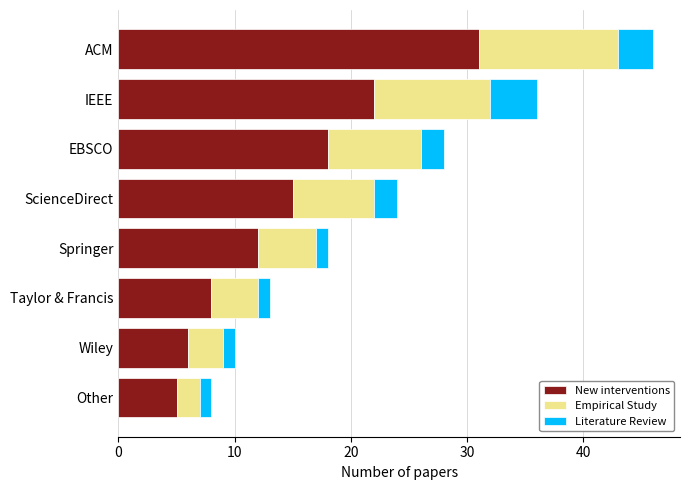

Rank the categories by New interventions value from highest to lowest.

ACM, IEEE, EBSCO, ScienceDirect, Springer, Taylor & Francis, Wiley, Other